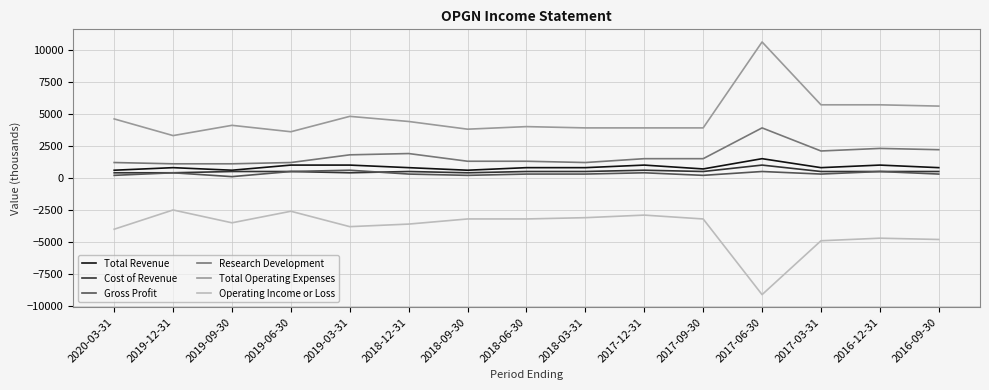

What is the maximum value shown in the chart?

10600